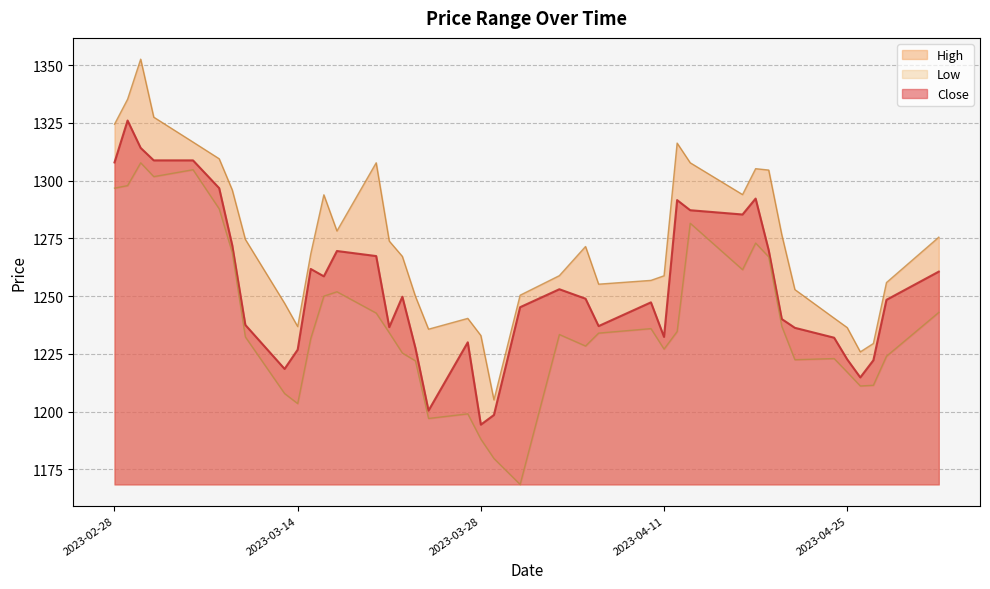

Does the chart have visible grid lines?

Yes